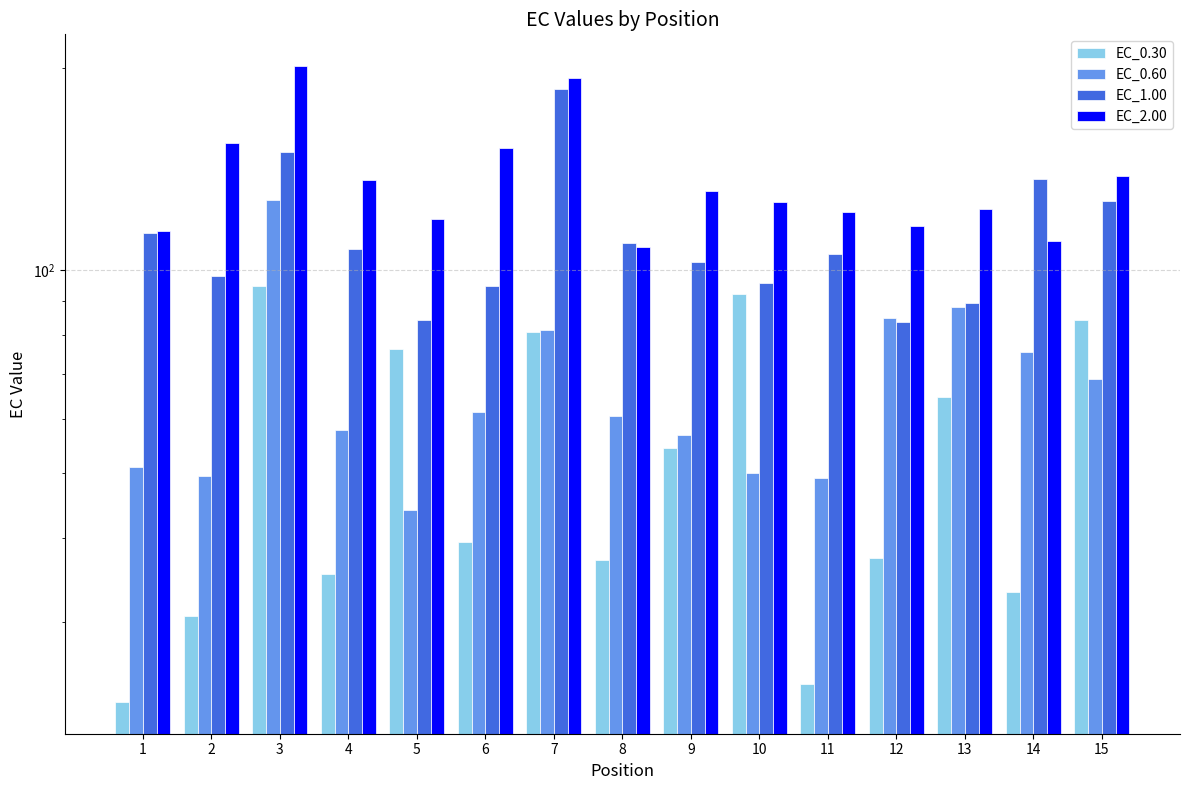

List the series in order of their peak value, highest first.

EC_2.00, EC_1.00, EC_0.60, EC_0.30